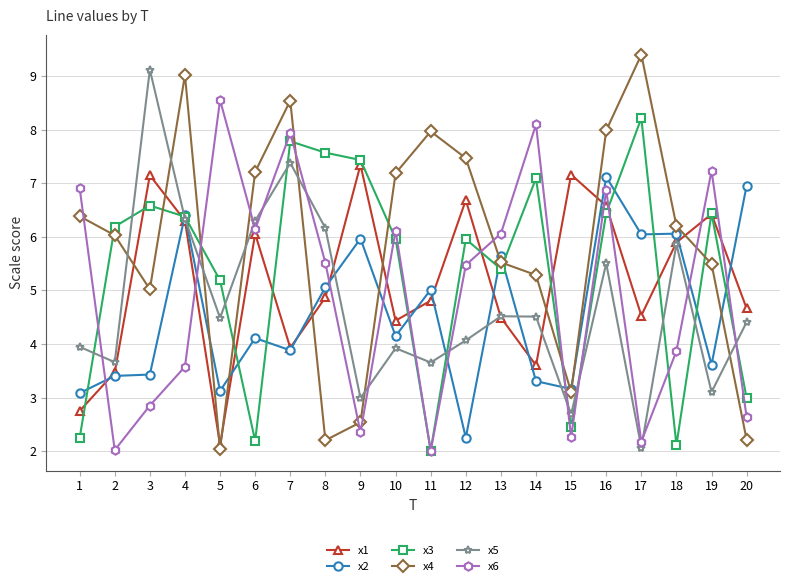

Rank the series by their maximum value, from highest to lowest.

x4, x5, x6, x3, x1, x2